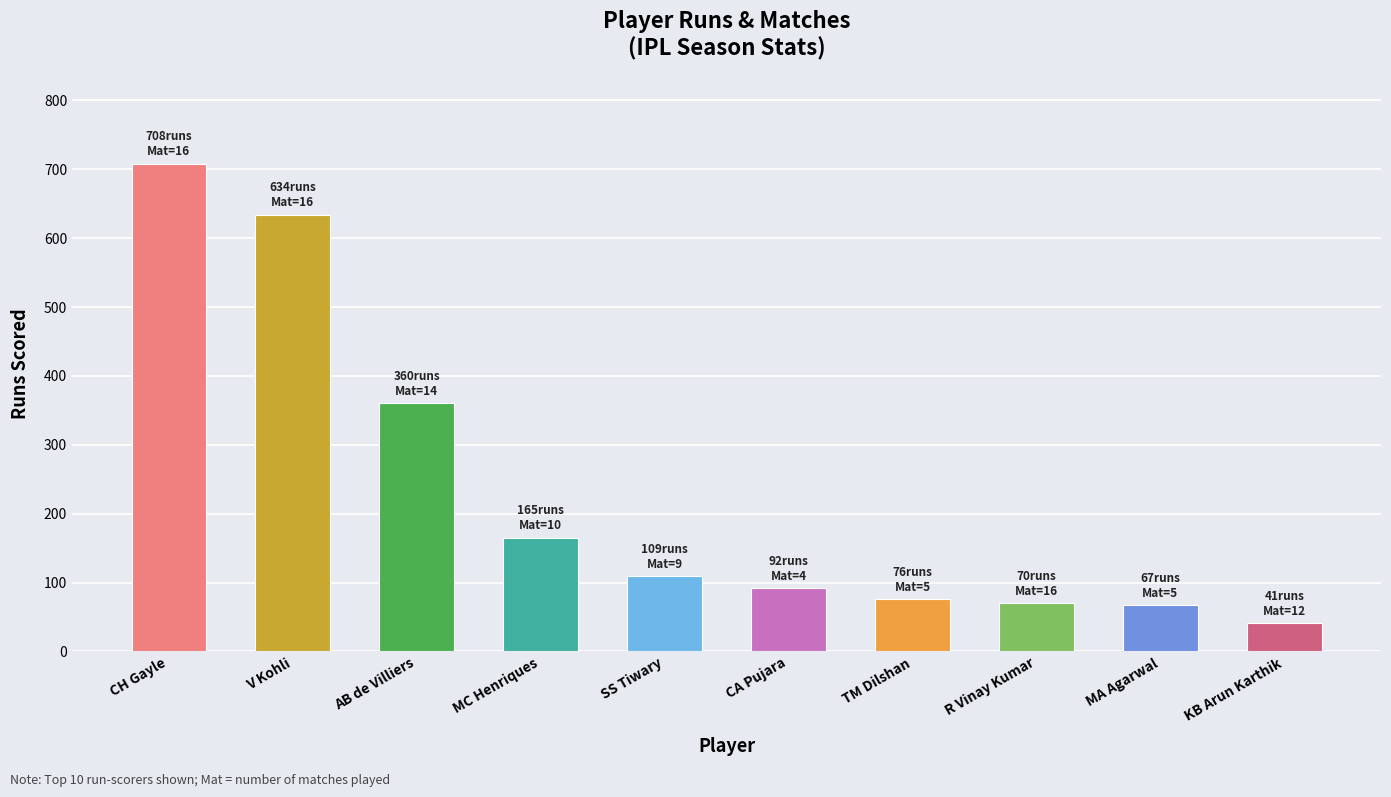

What is the difference between the second highest and minimum values?

593